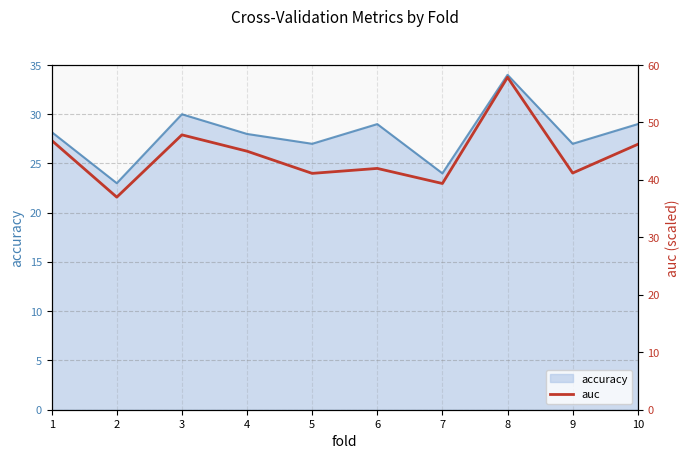

Is it true that accuracy equals 10.8 at 6?

False